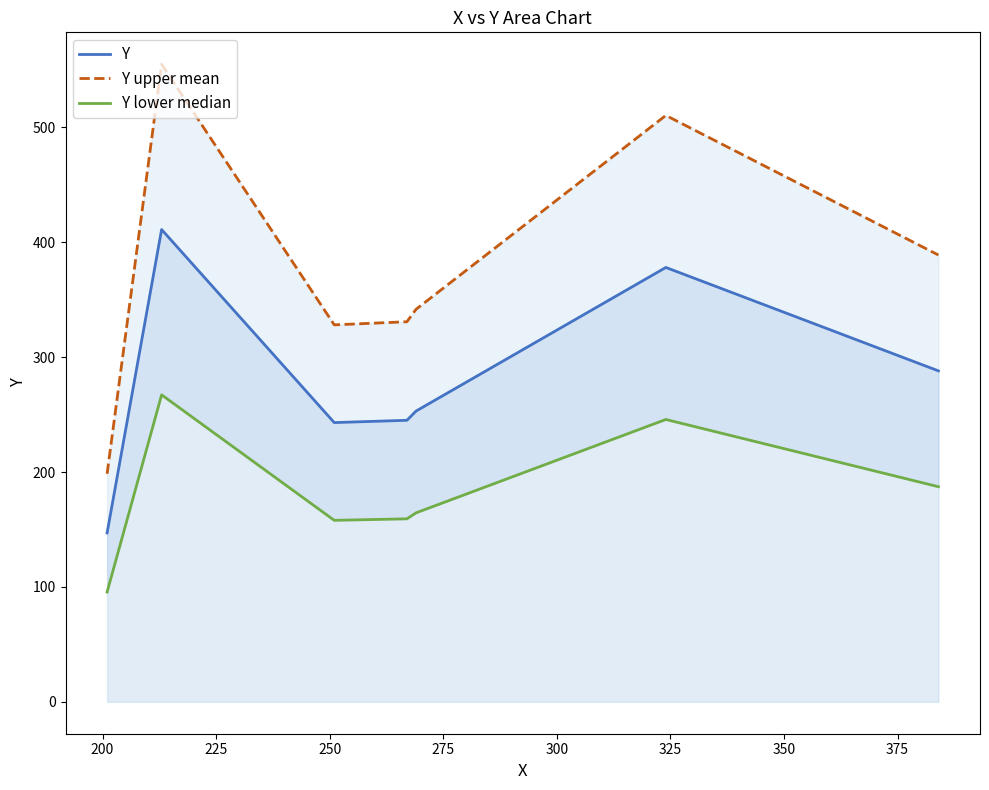

What is the value of the Y lower median point at the 3rd from the left?

158.0